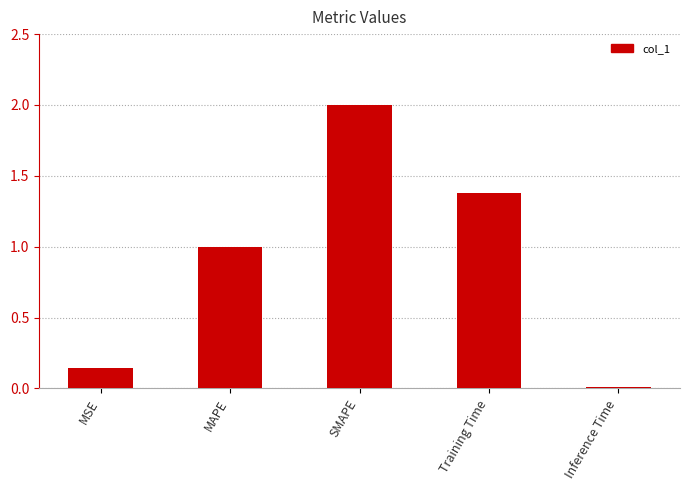

Between Inference Time and Training Time, which is larger?

Training Time